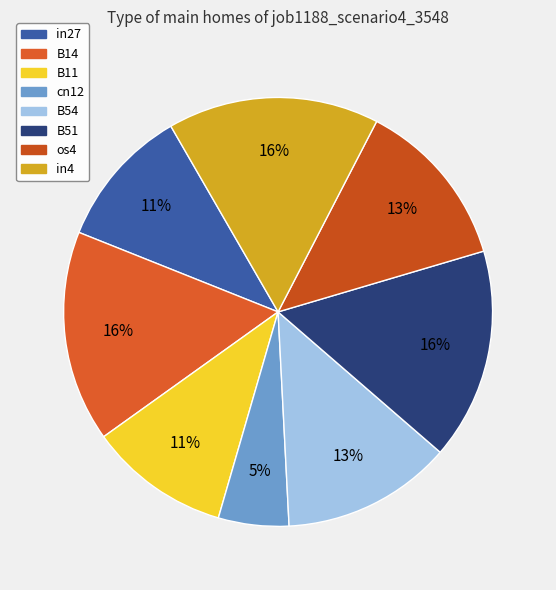

To the nearest percent, what portion does os4 represent?

13%